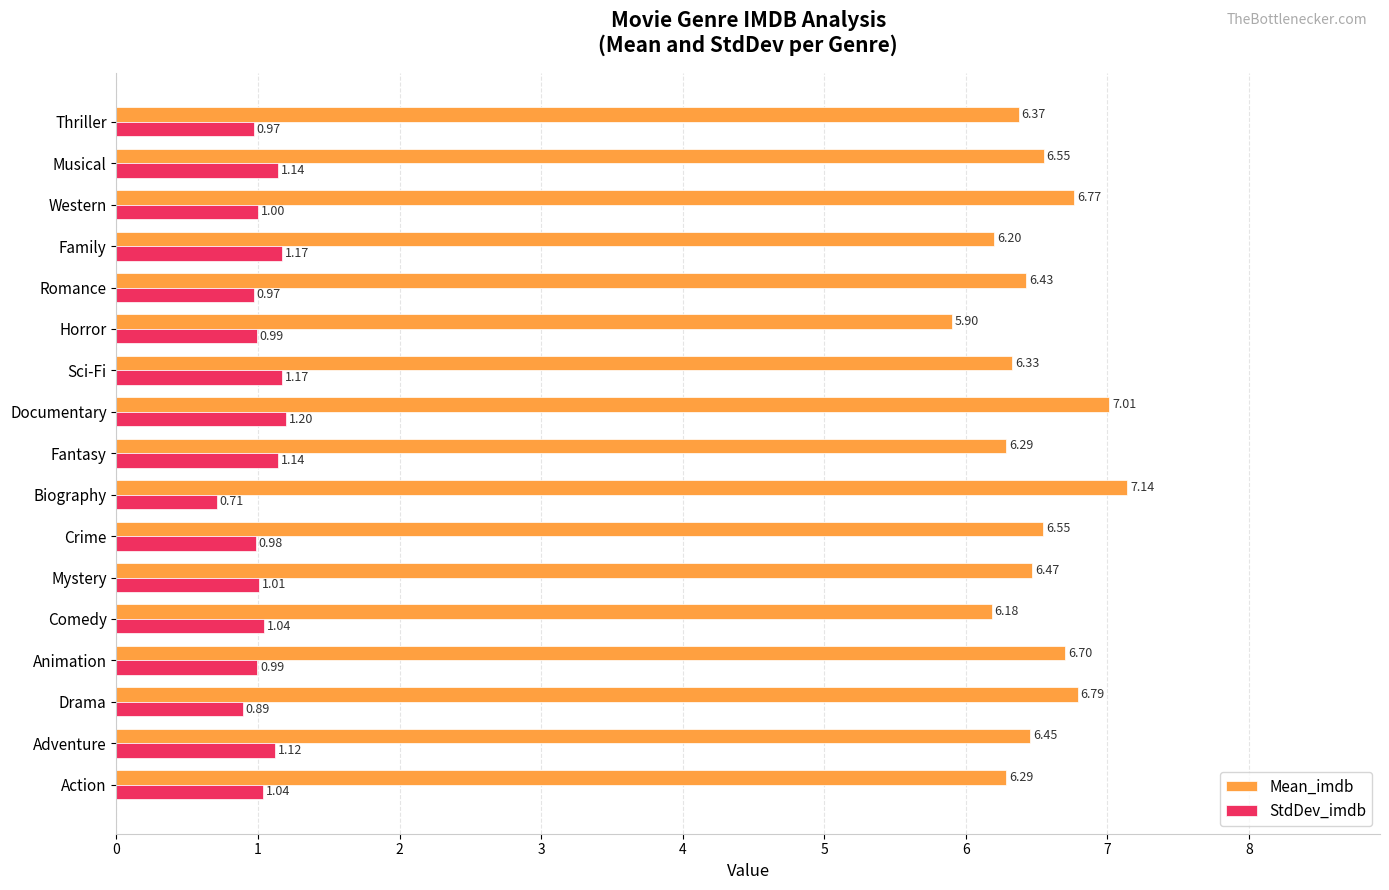

At which category does the chart reach its peak across all series?

Biography